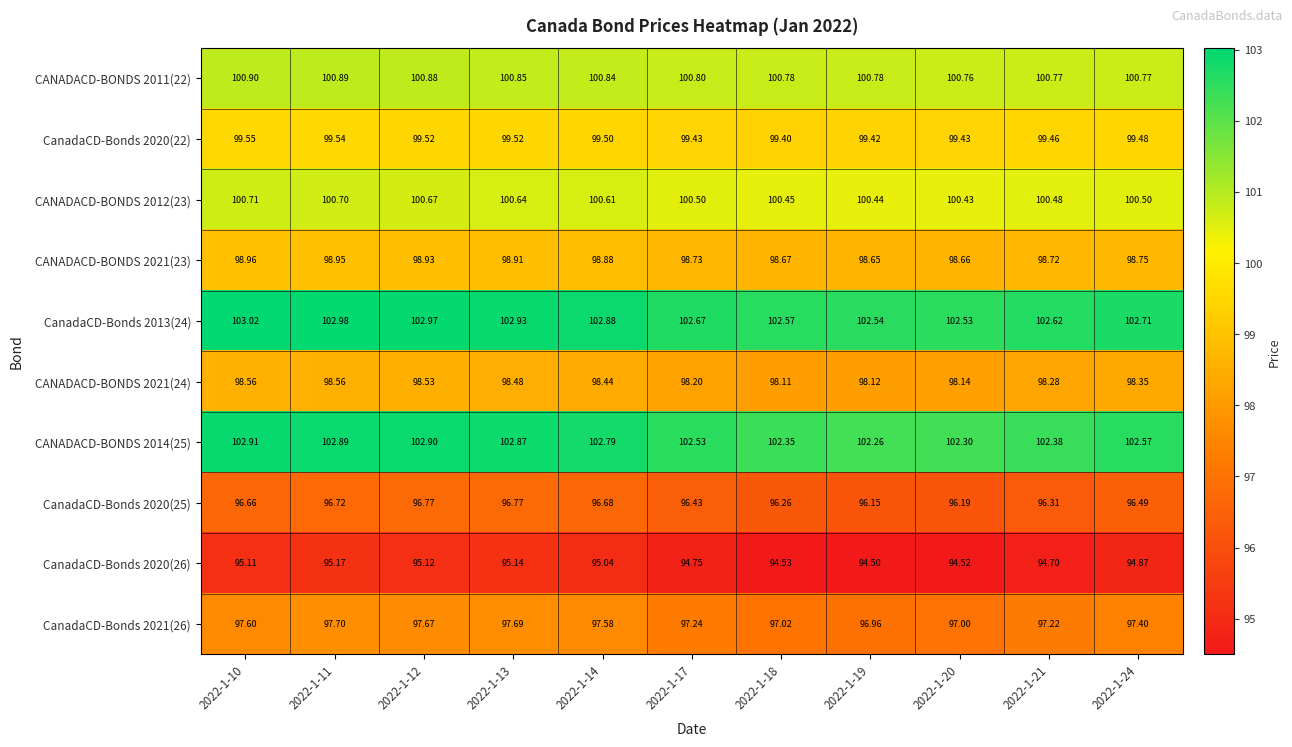

What is the smallest value displayed?

94.5